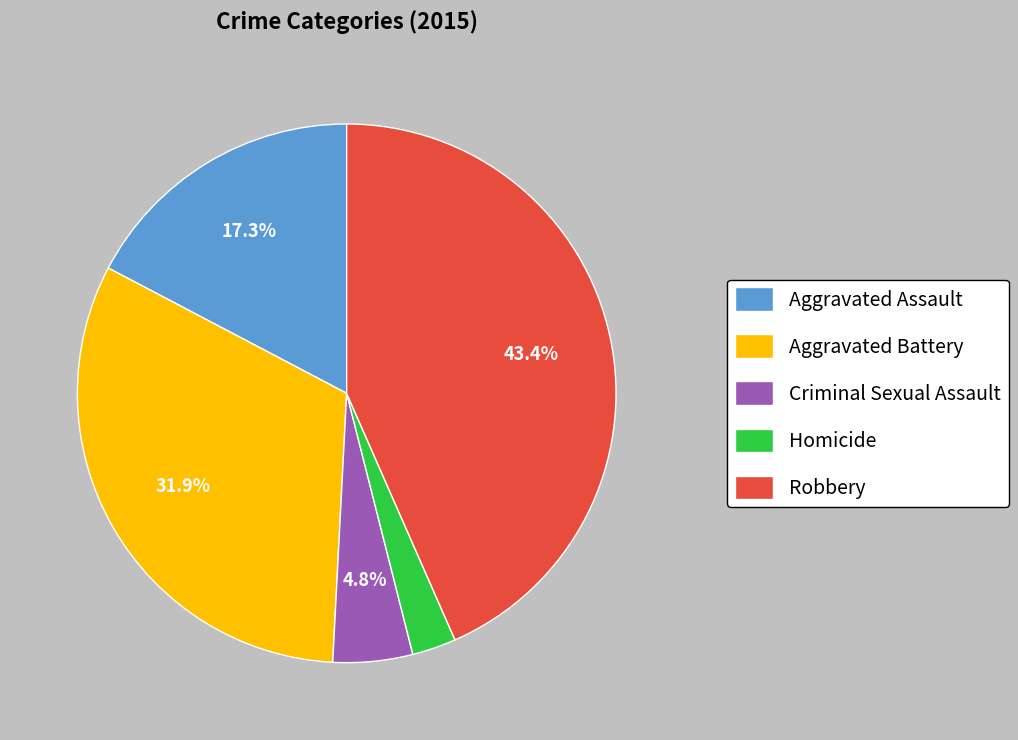

What is the total percentage of Criminal Sexual Assault and Aggravated Assault?

22.1%